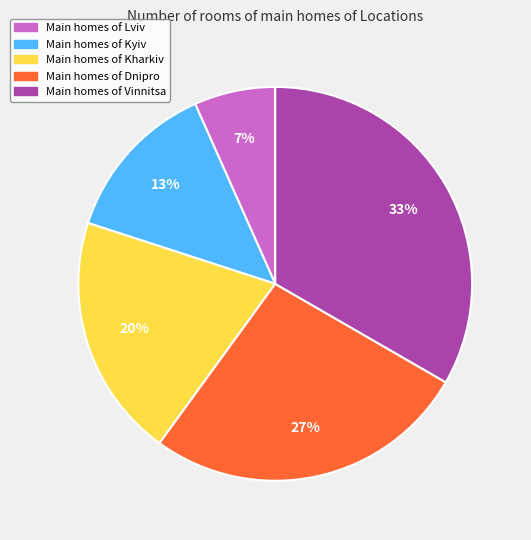

Is there any slice that represents more than half of the pie?

No